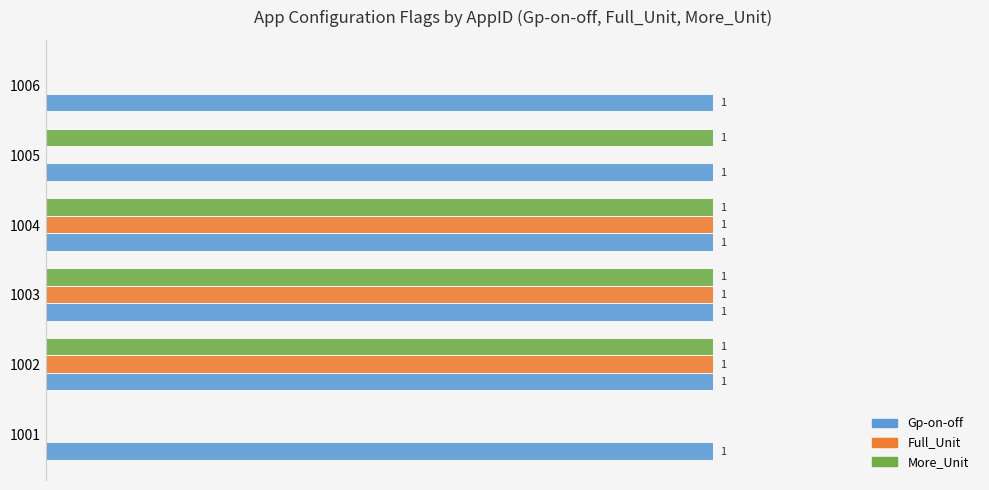

Which series changed the most between 1001 and 1005?

More_Unit